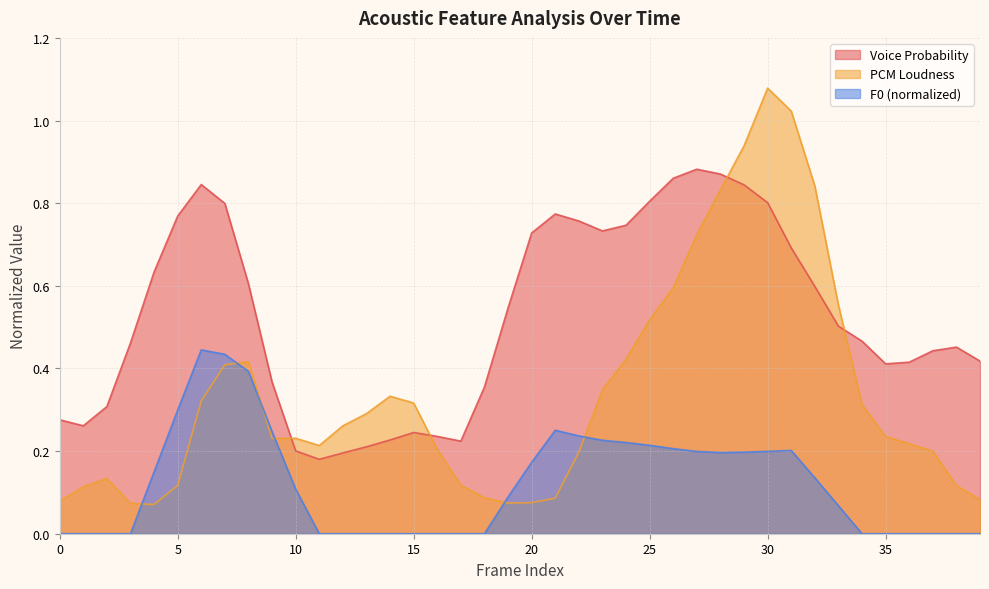

What are all the series names shown in the legend?

Voice Probability, PCM Loudness, F0 (normalized)